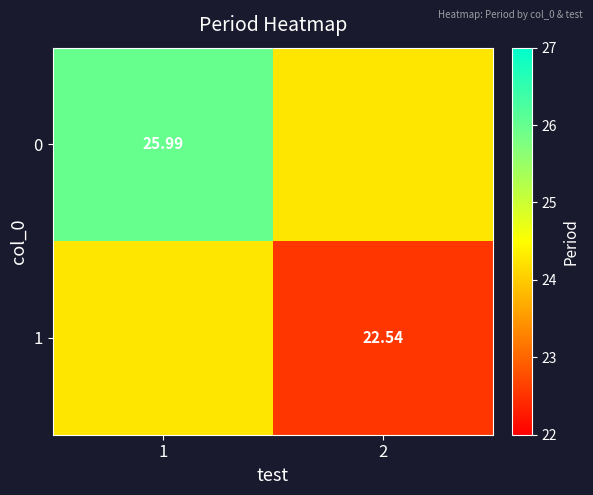

Which has a higher value, 1 or 2?

1